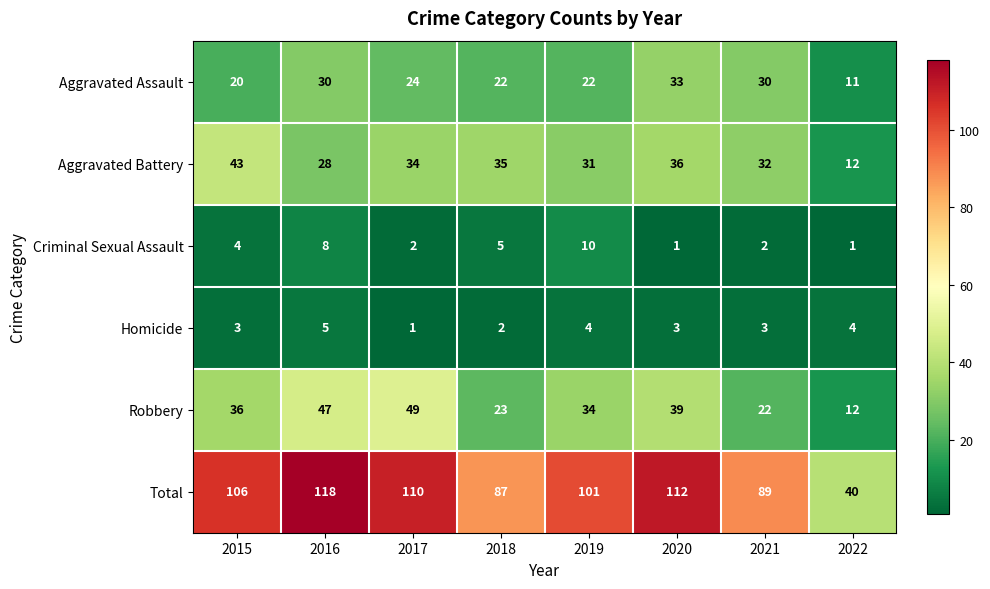

At 2021, list the series in order from smallest to largest.

Criminal Sexual Assault, Homicide, Robbery, Aggravated Assault, Aggravated Battery, Total